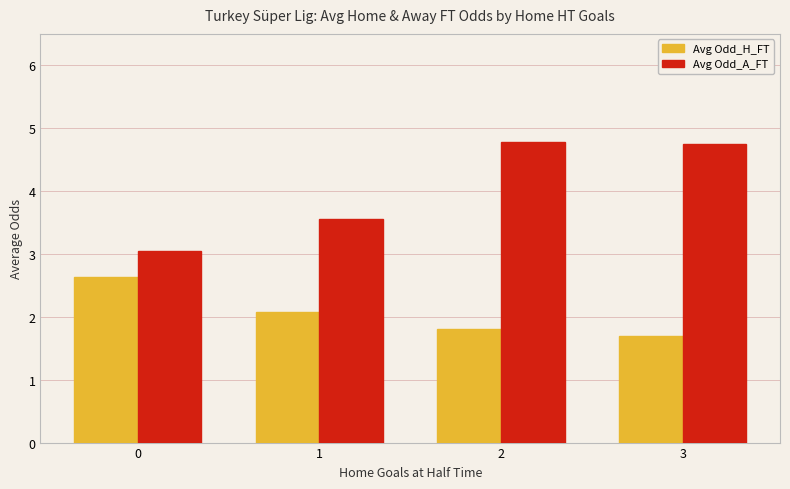

At which category is the sum across all series the highest?

2